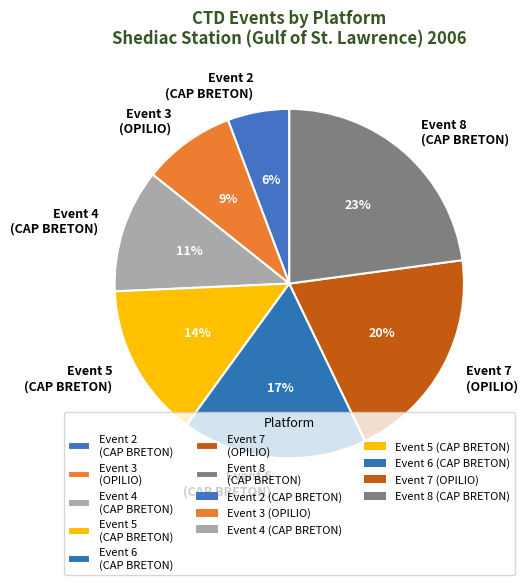

Which category has the smallest portion of the pie?

Event 2 (CAP BRETON)